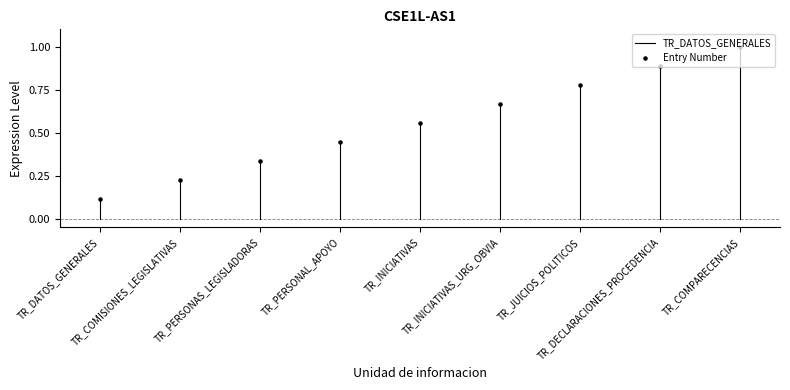

Between TR_INICIATIVAS and TR_PERSONAL_APOYO, which is larger?

TR_INICIATIVAS